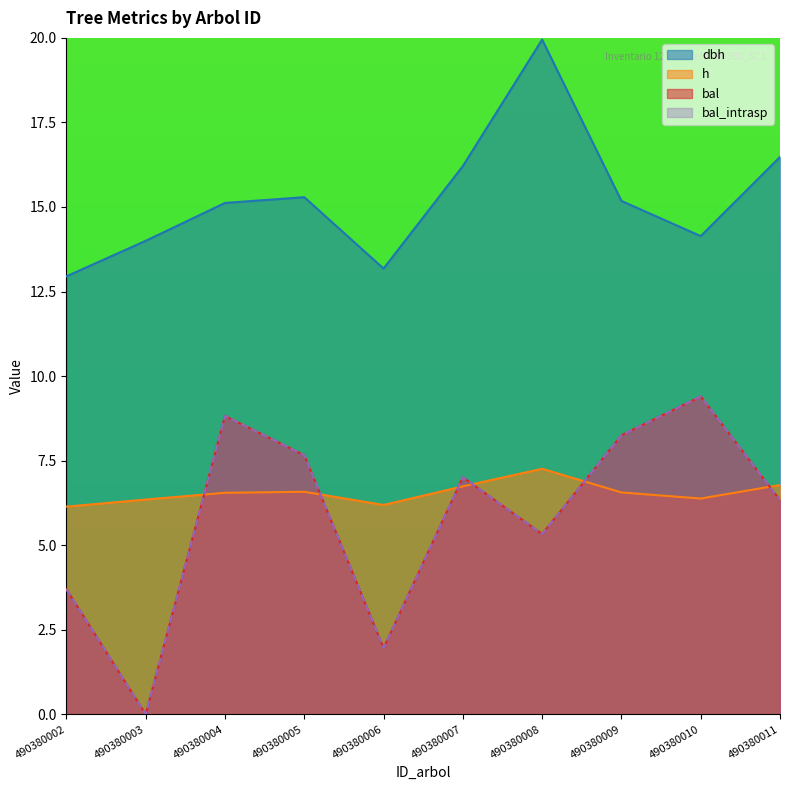

How many series are shown in this chart?

4